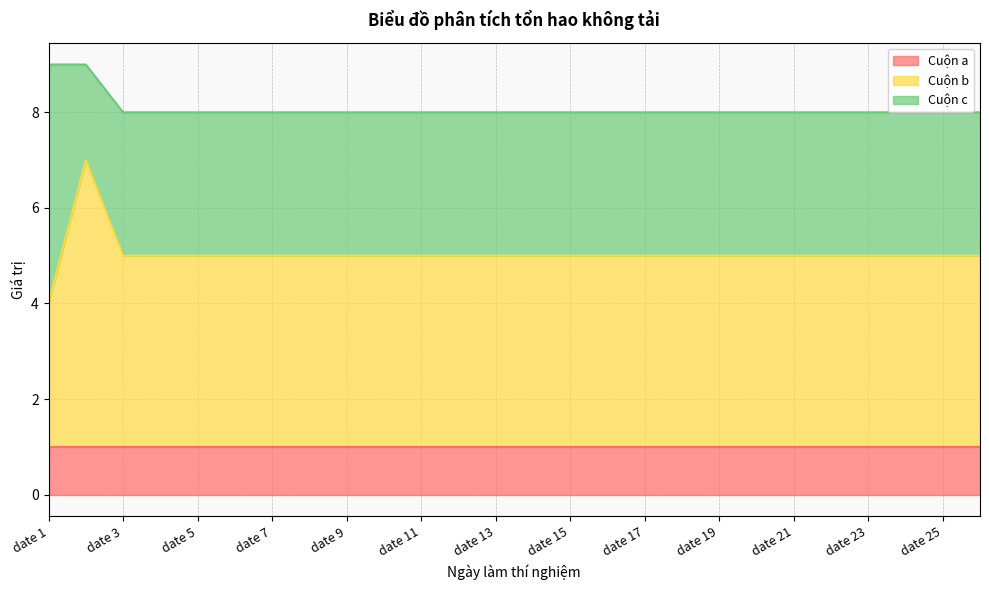

Count the number of categories in the chart.

26